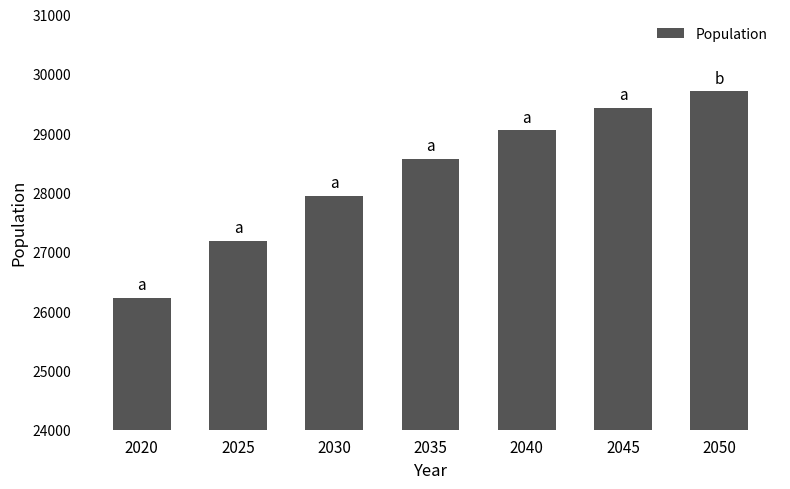

What value does the data have at 2035, to the nearest 10?

28560